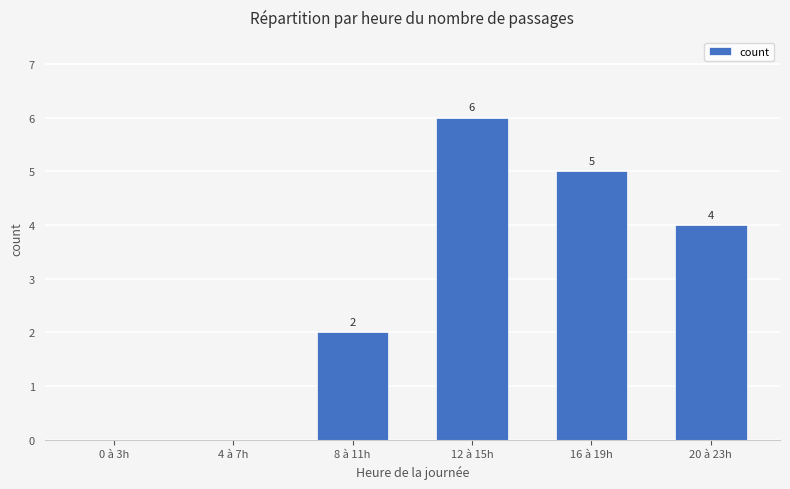

The value at 12 à 15h is 6. True or false?

True